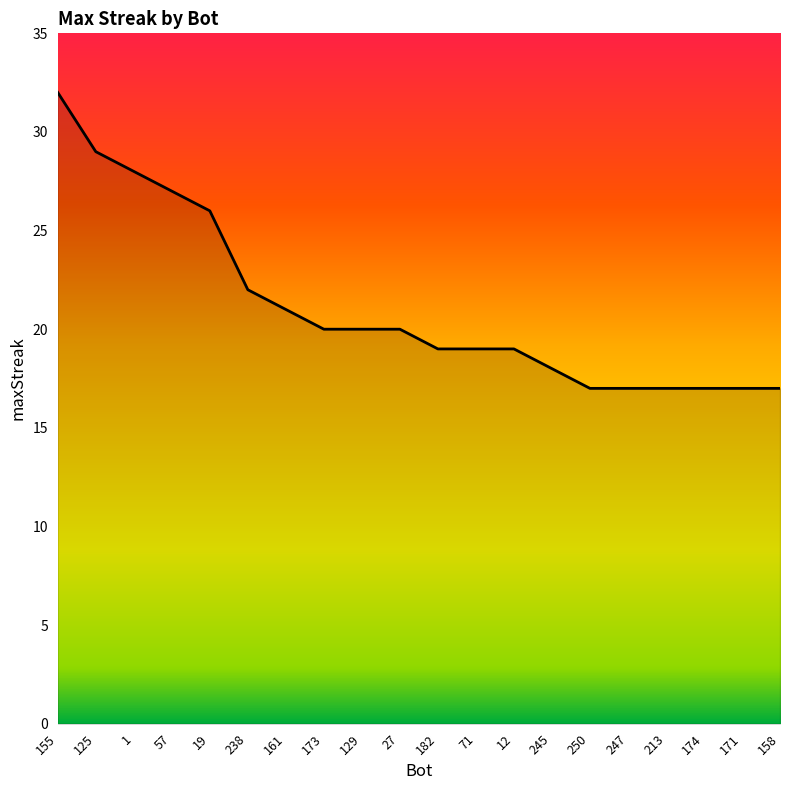

What is the smallest value displayed?

17